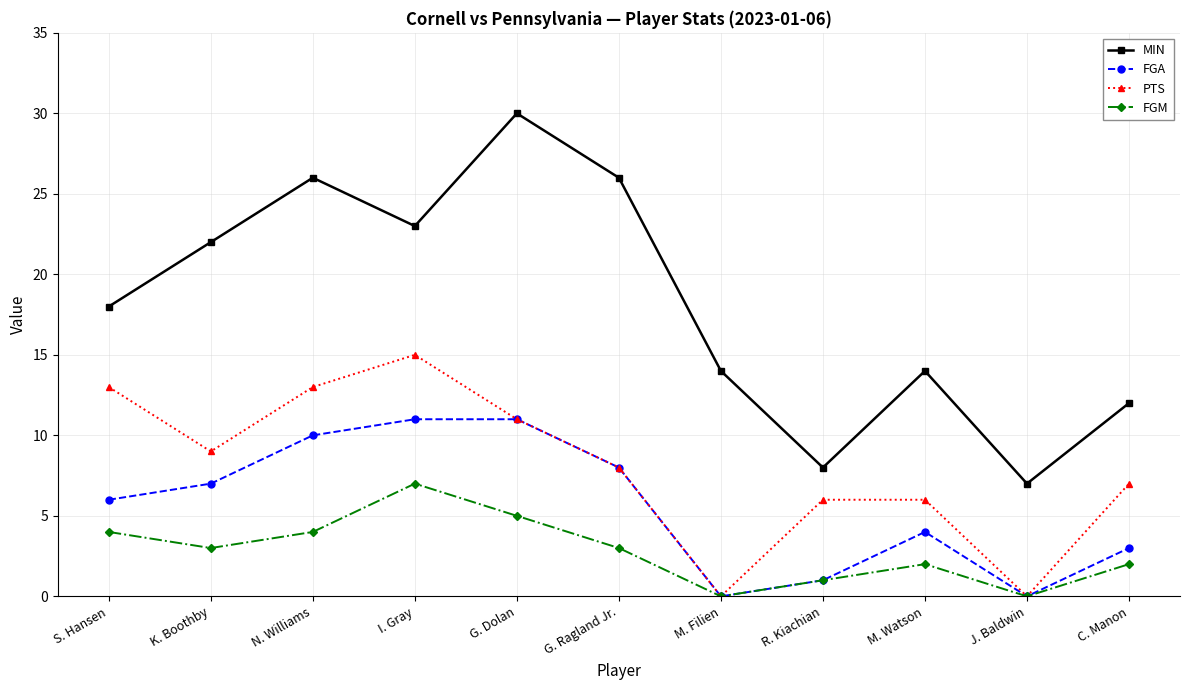

At how many categories does at least one series exceed 24?

3